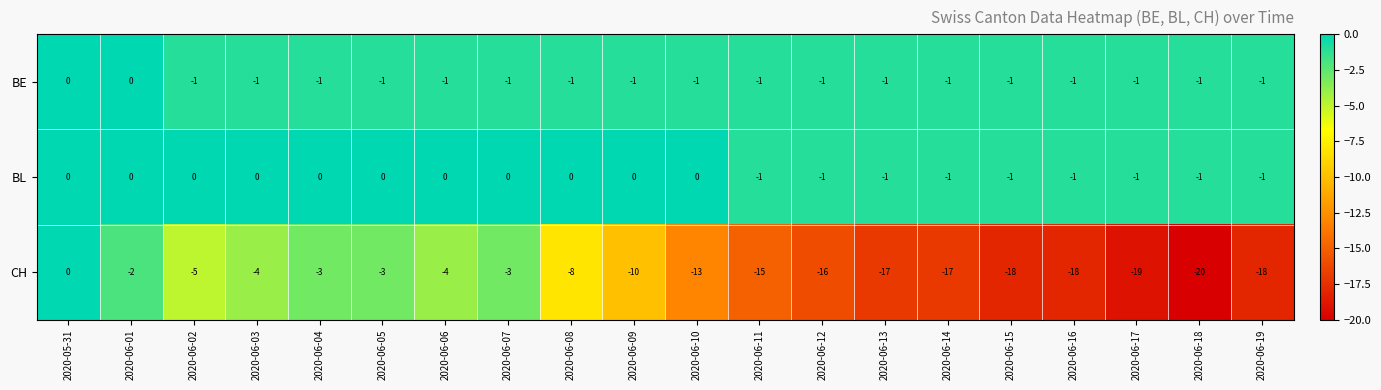

What is the difference between the maximum and minimum values in the CH series?

20